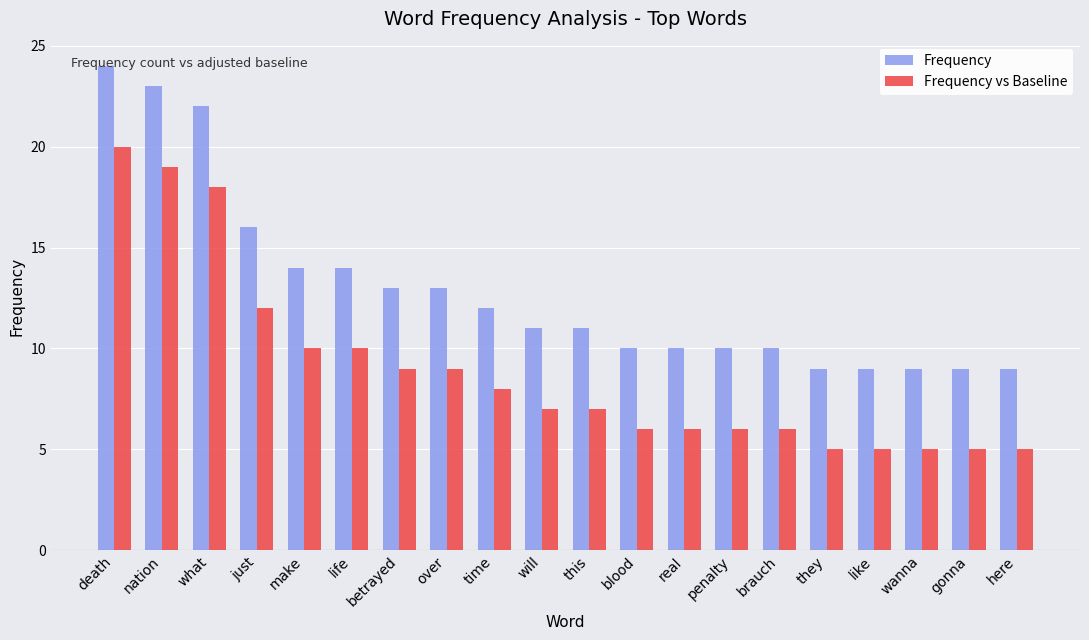

What are all the series names shown in the legend?

Frequency, Frequency vs Baseline